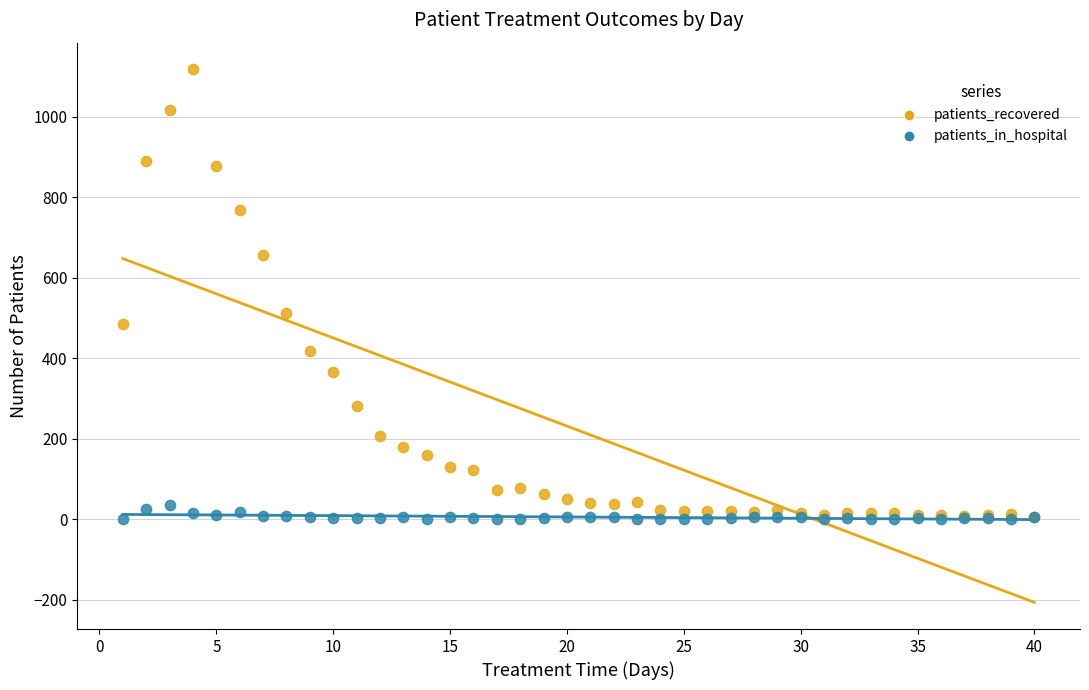

Across all series, what Y value is closest to 559?

513